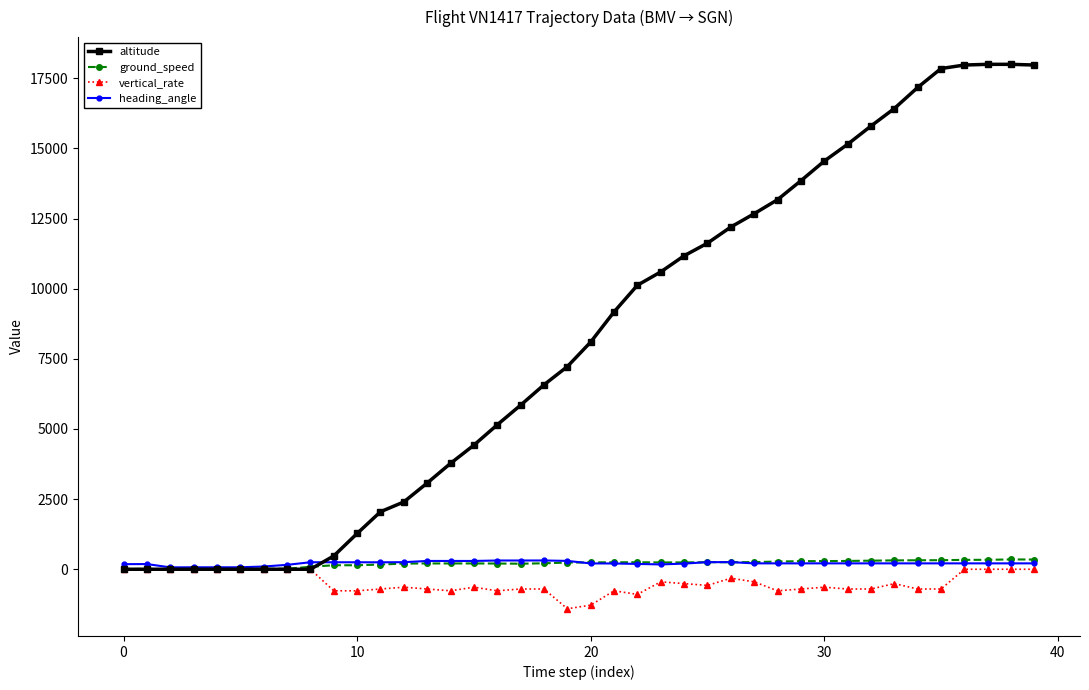

Which series has the largest range (max minus min)?

altitude